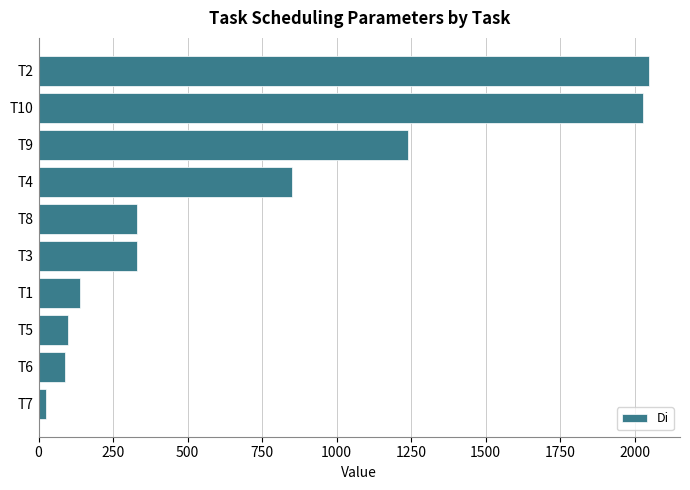

The value at T6 is 90. True or false?

True